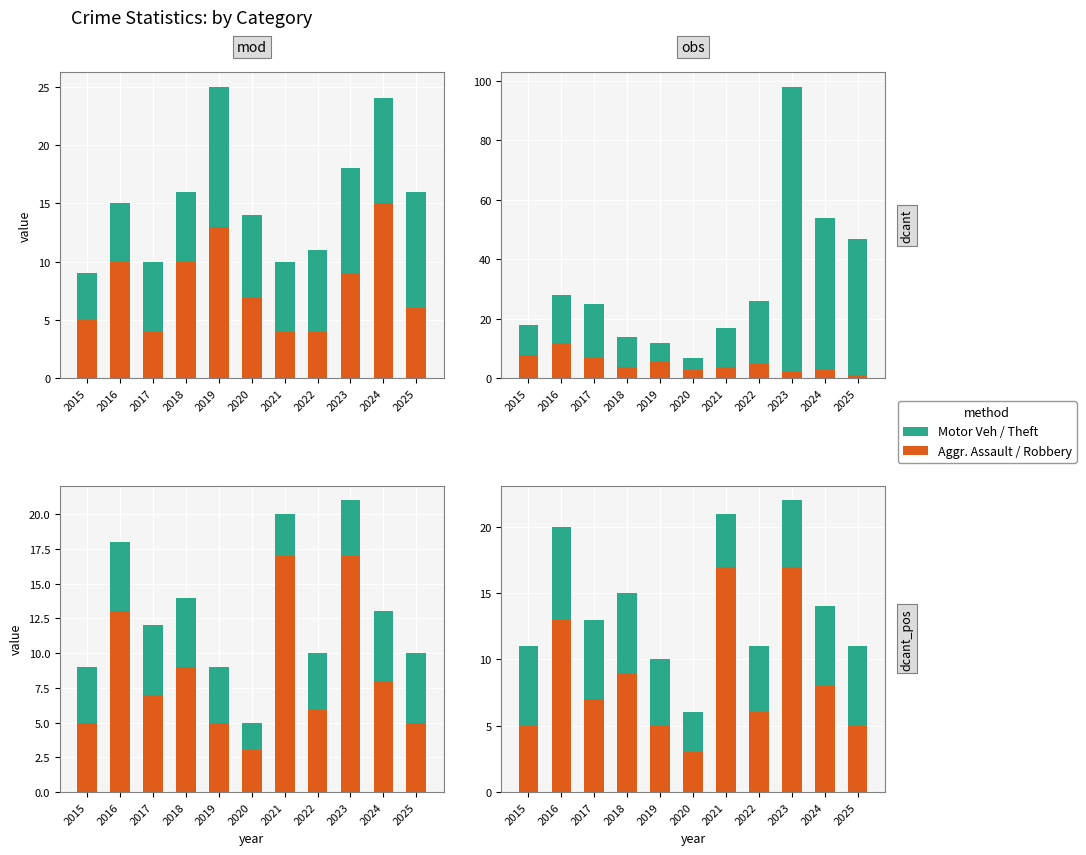

What is the sum of the Robbery values at 2020 and 2017?

10